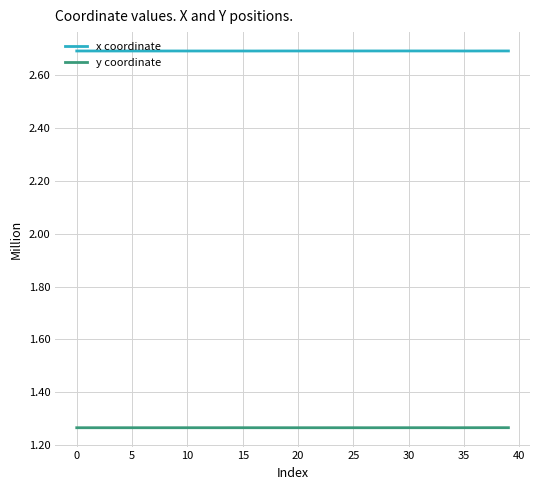

True or false: x coordinate and y coordinate cross at least once.

False